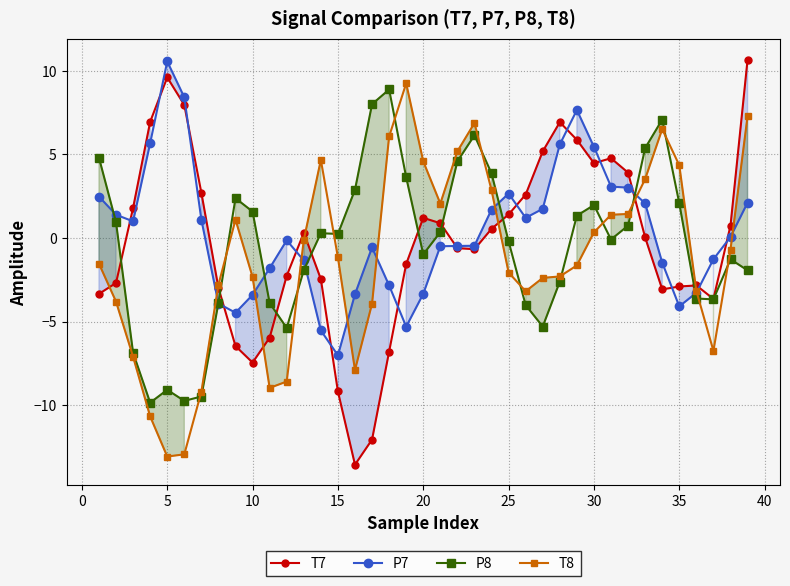

True or false: T8 has a value of -1.2 at 15.

True